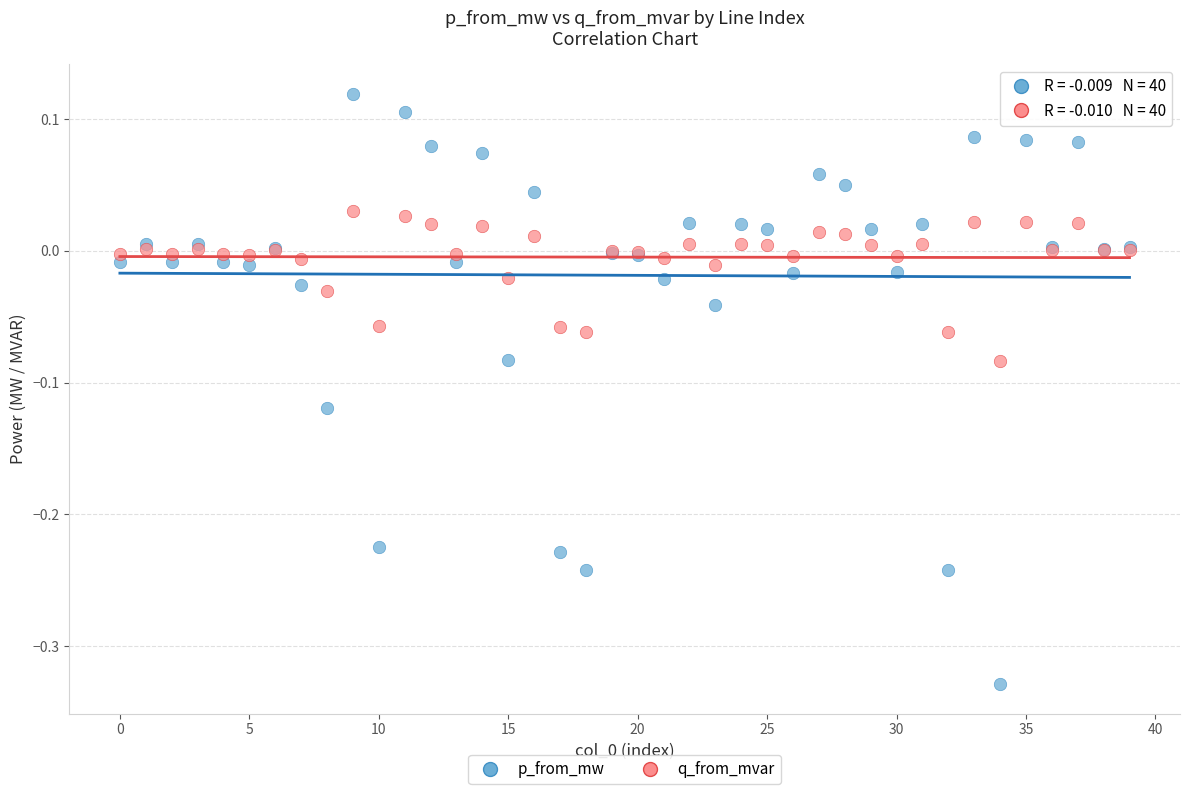

Which series reaches the minimum Y coordinate?

p_from_mw